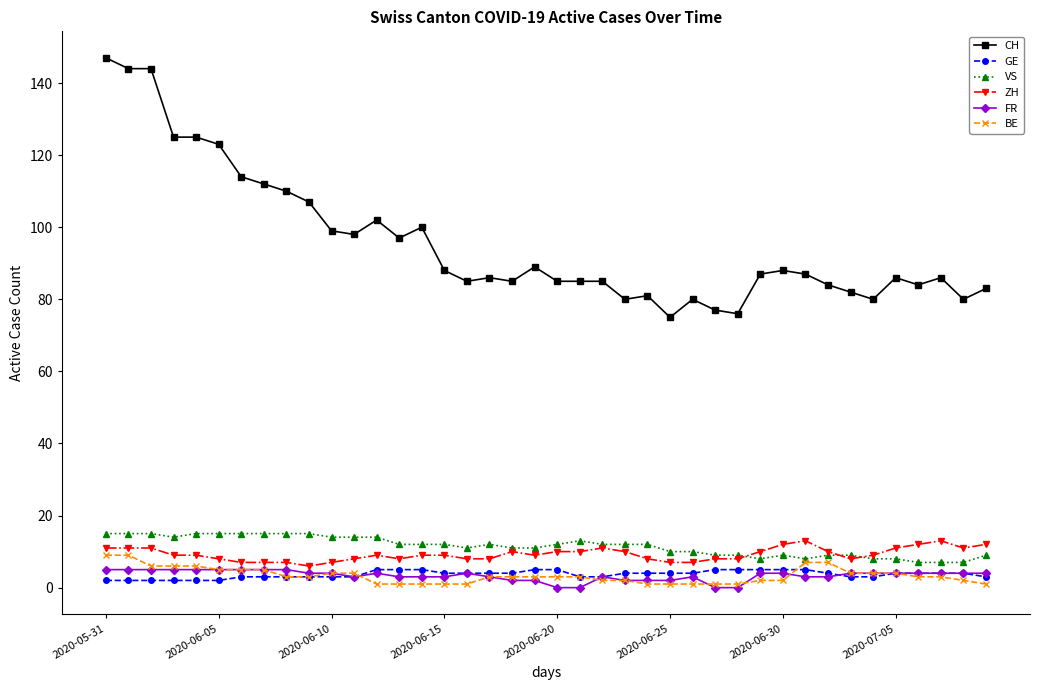

Which series has the largest range (max minus min)?

CH